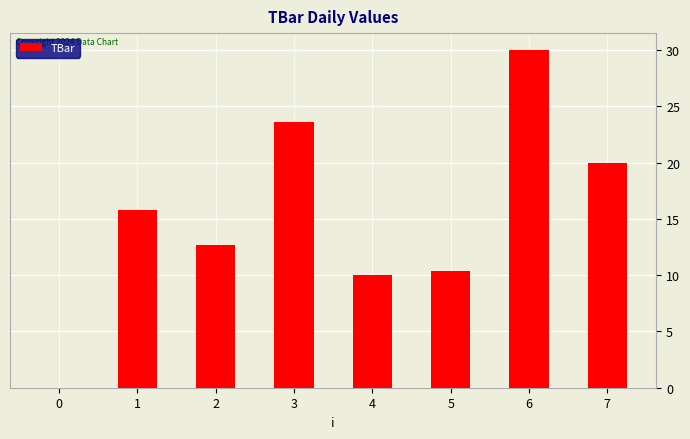

What is the change in value from 1 to 6?

+14.2